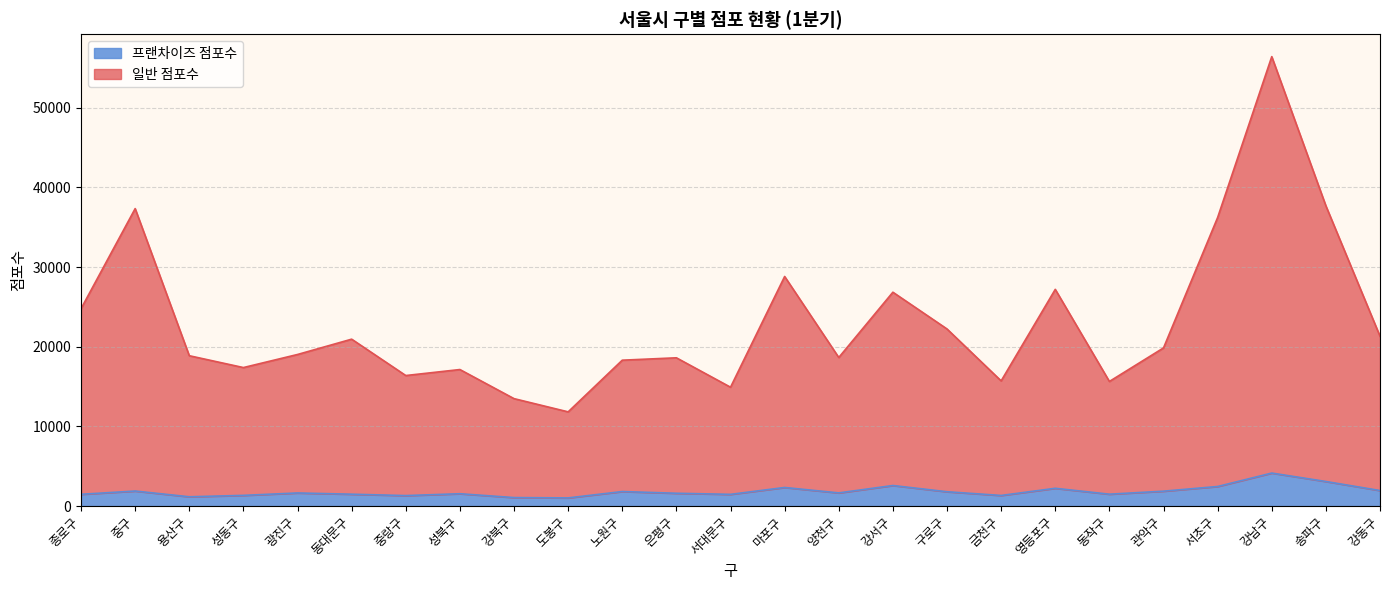

At which label does 프랜차이즈 점포수 first exceed 1637?

중구